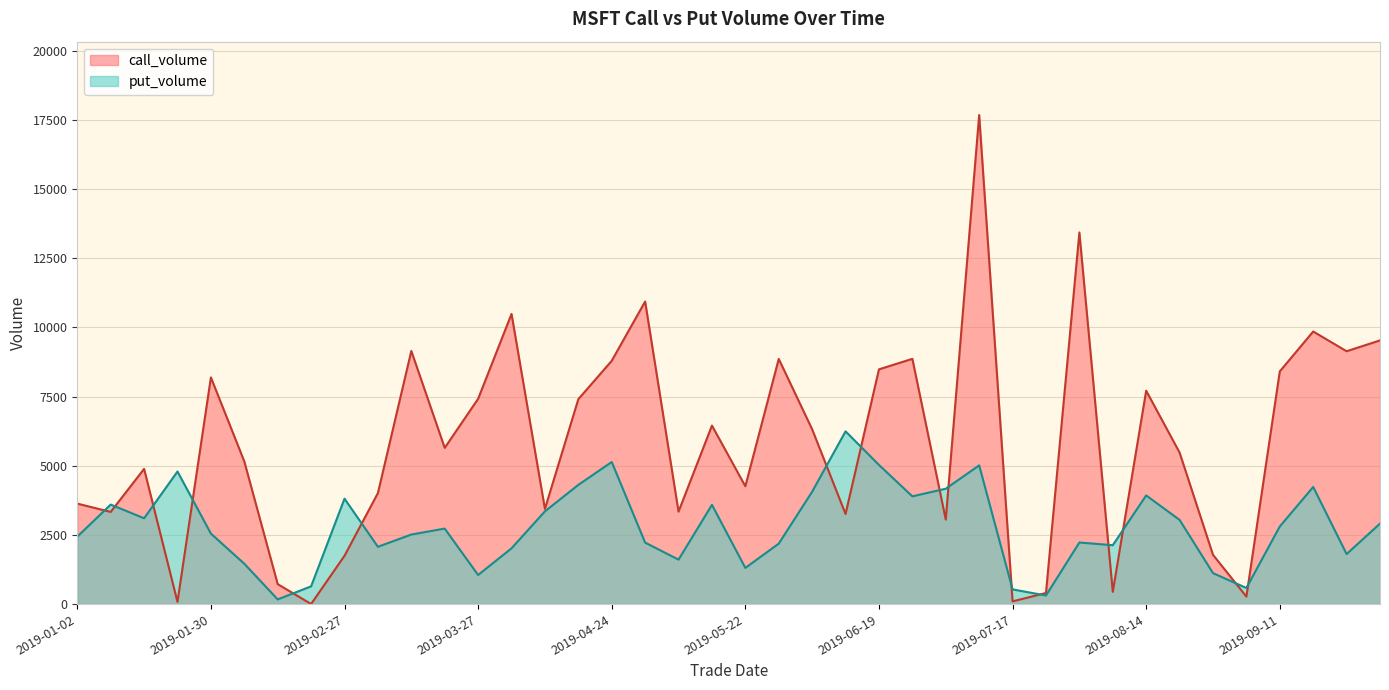

Reading left to right, transcribe all the data shown in this chart.

call_volume: 2019-01-02=3634	2019-01-09=3333	2019-01-16=4889	2019-01-23=81	2019-01-30=8196	2019-02-06=5159	2019-02-13=724	2019-02-20=5	2019-02-27=1748	2019-03-06=4015	2019-03-13=9151	2019-03-20=5649	2019-03-27=7422	2019-04-03=10489	2019-04-10=3442	2019-04-17=7408	2019-04-24=8796	2019-05-01=10938	2019-05-08=3344	2019-05-15=6454	2019-05-22=4261	2019-05-29=8863	2019-06-05=6320	2019-06-12=3258	2019-06-19=8486	2019-06-26=8867	2019-07-03=3057	2019-07-10=17678	2019-07-17=100	2019-07-24=404	2019-07-31=13434	2019-08-07=446	2019-08-14=7714	2019-08-21=5479	2019-08-28=1783	2019-09-04=273	2019-09-11=8413	2019-09-18=9854	2019-09-25=9141	2019-10-02=9533
put_volume: 2019-01-02=2439	2019-01-09=3599	2019-01-16=3103	2019-01-23=4794	2019-01-30=2550	2019-02-06=1461	2019-02-13=171	2019-02-20=644	2019-02-27=3812	2019-03-06=2073	2019-03-13=2516	2019-03-20=2731	2019-03-27=1054	2019-04-03=2018	2019-04-10=3354	2019-04-17=4311	2019-04-24=5138	2019-05-01=2225	2019-05-08=1609	2019-05-15=3589	2019-05-22=1310	2019-05-29=2187	2019-06-05=4063	2019-06-12=6246	2019-06-19=5032	2019-06-26=3896	2019-07-03=4172	2019-07-10=5016	2019-07-17=533	2019-07-24=313	2019-07-31=2228	2019-08-07=2130	2019-08-14=3929	2019-08-21=3045	2019-08-28=1121	2019-09-04=584	2019-09-11=2807	2019-09-18=4236	2019-09-25=1810	2019-10-02=2911